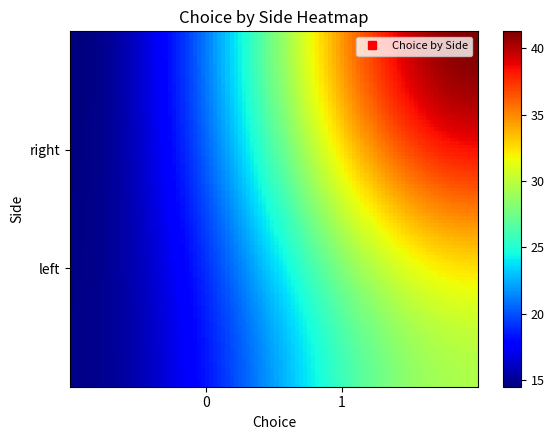

Reading left to right, extract all data points from this chart.

29	11	57	3